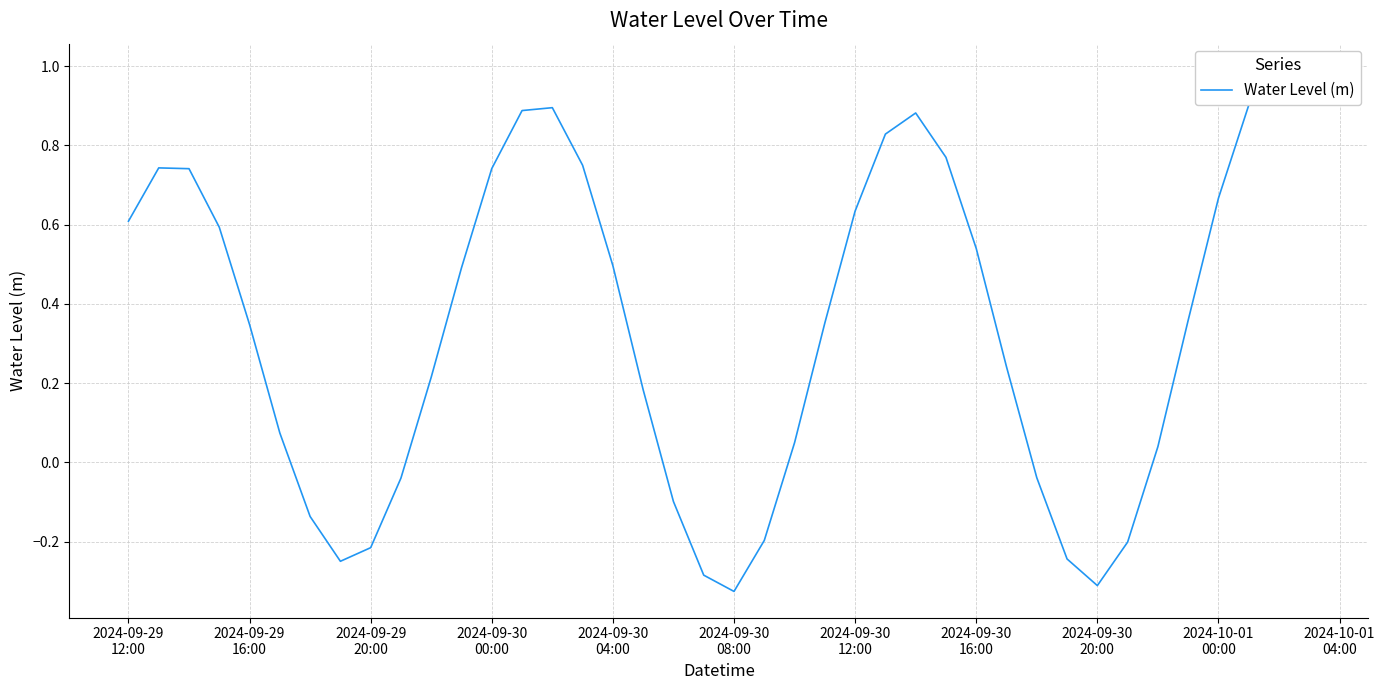

What is the smallest value displayed?

-0.3